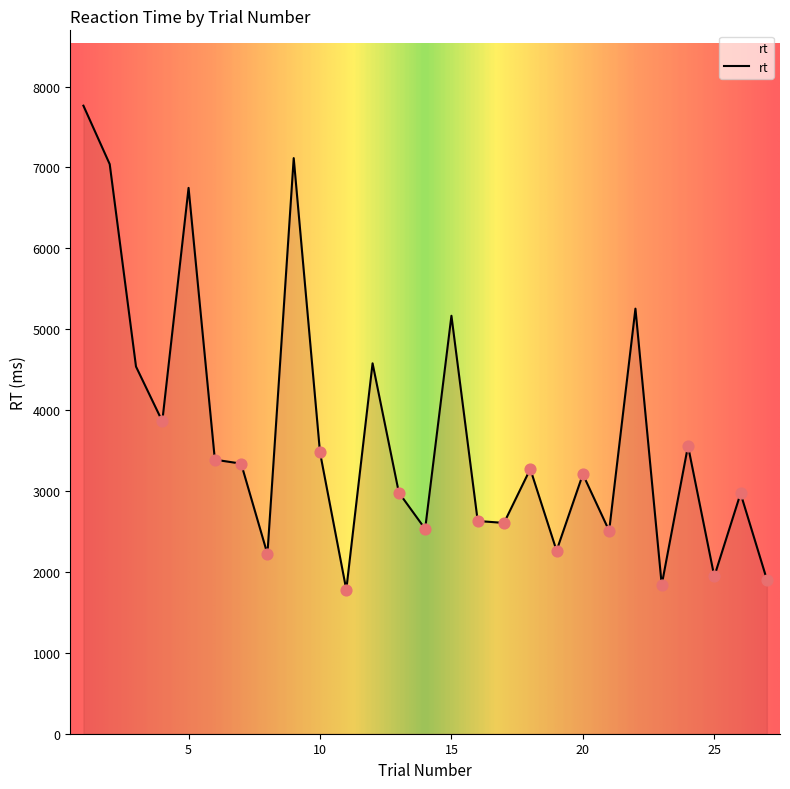

What is the greatest value displayed?

7764